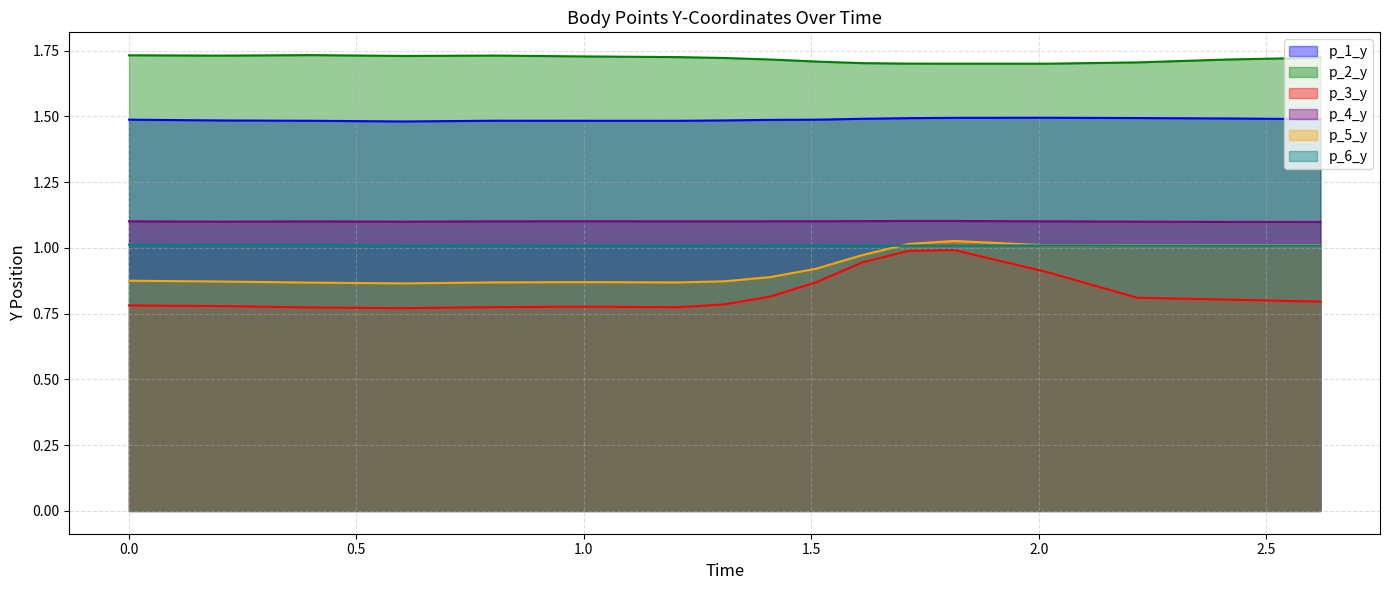

What is the total value across all series at 0.6043980121612549?

7.0